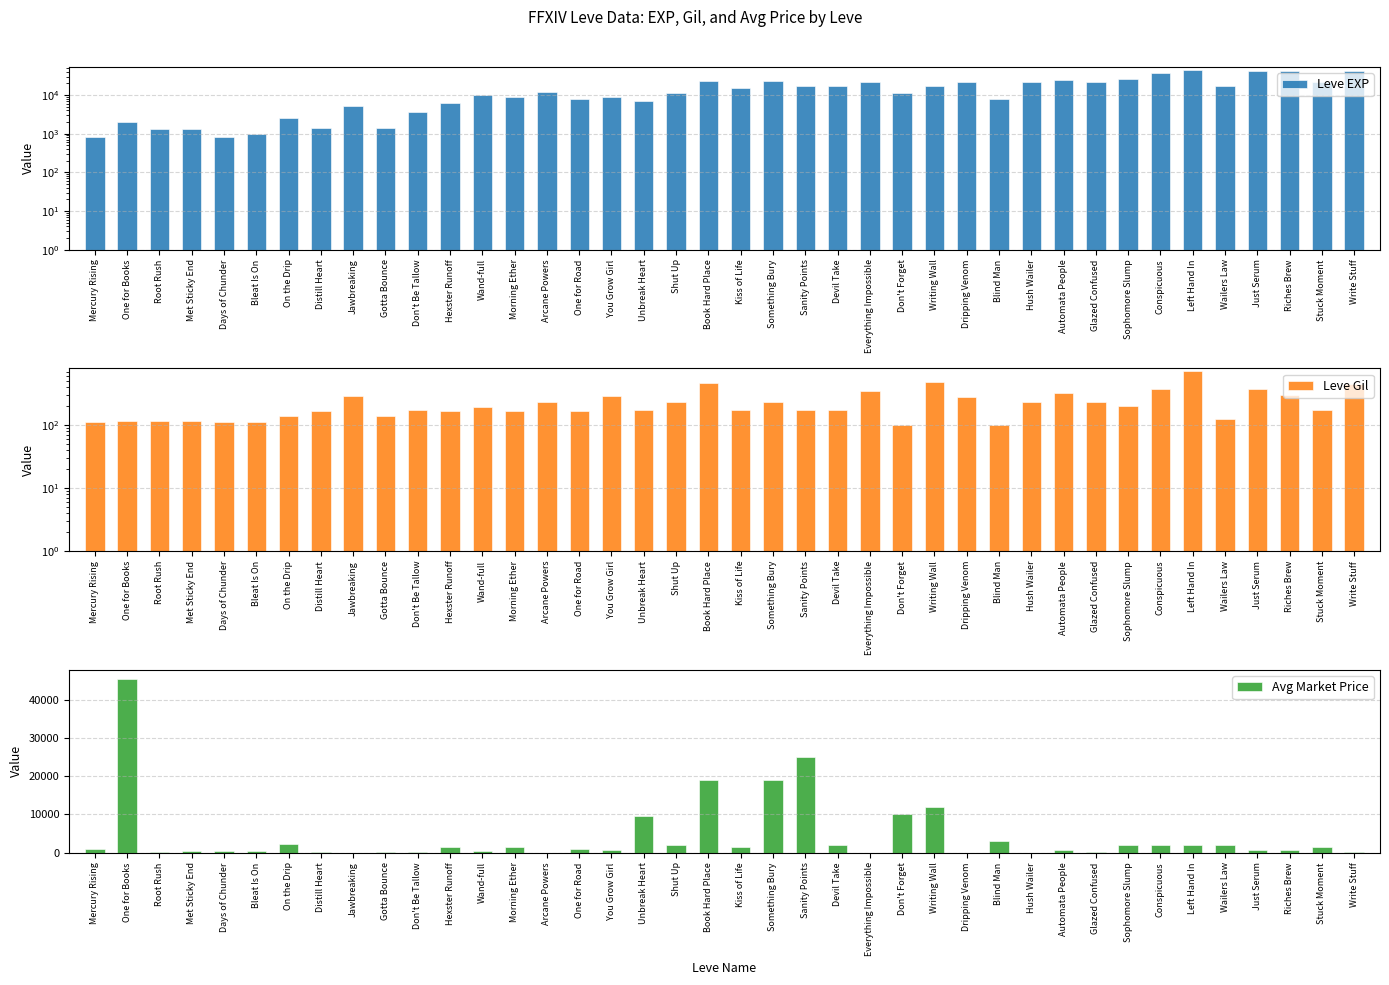

At which category is the sum across all series the highest?

One for Books